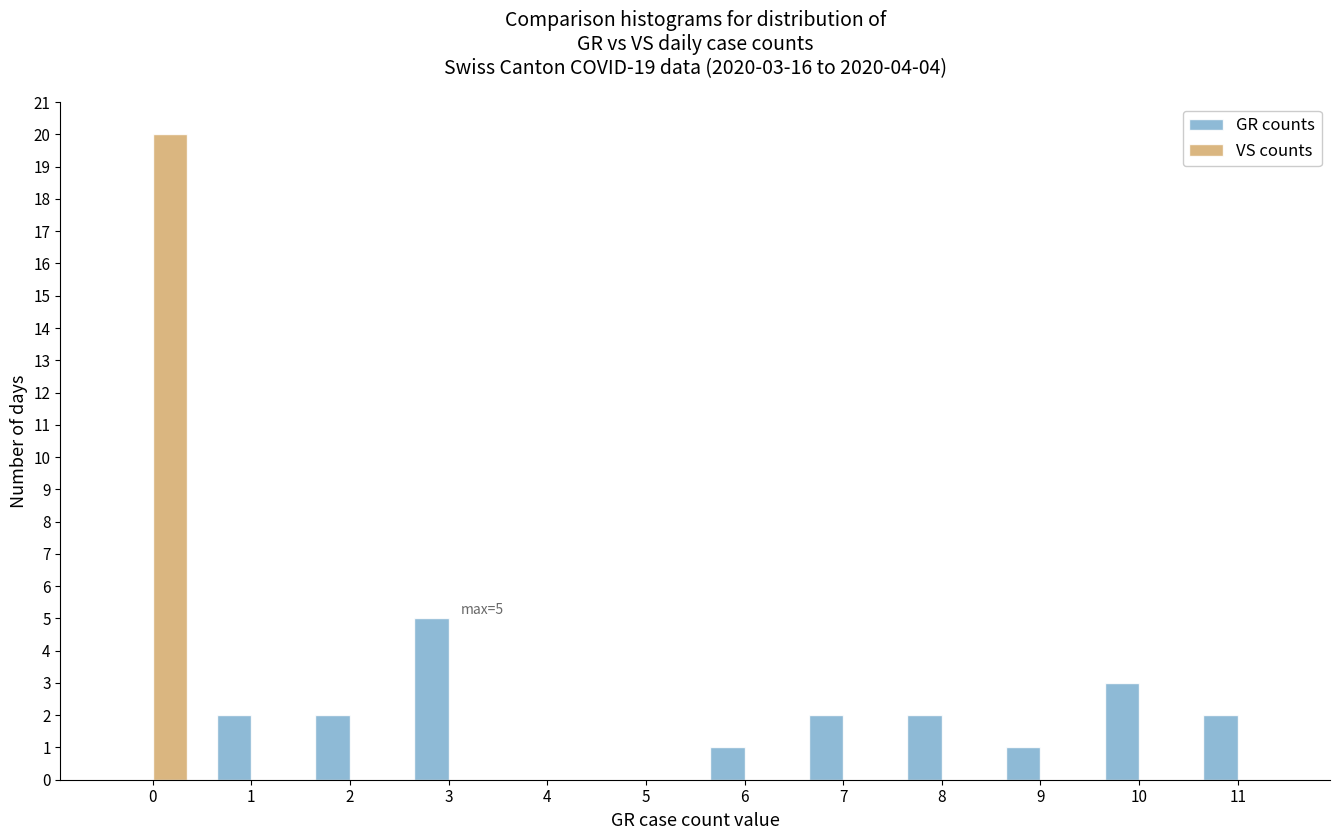

Which series changed the most between 1 and 10?

GR counts